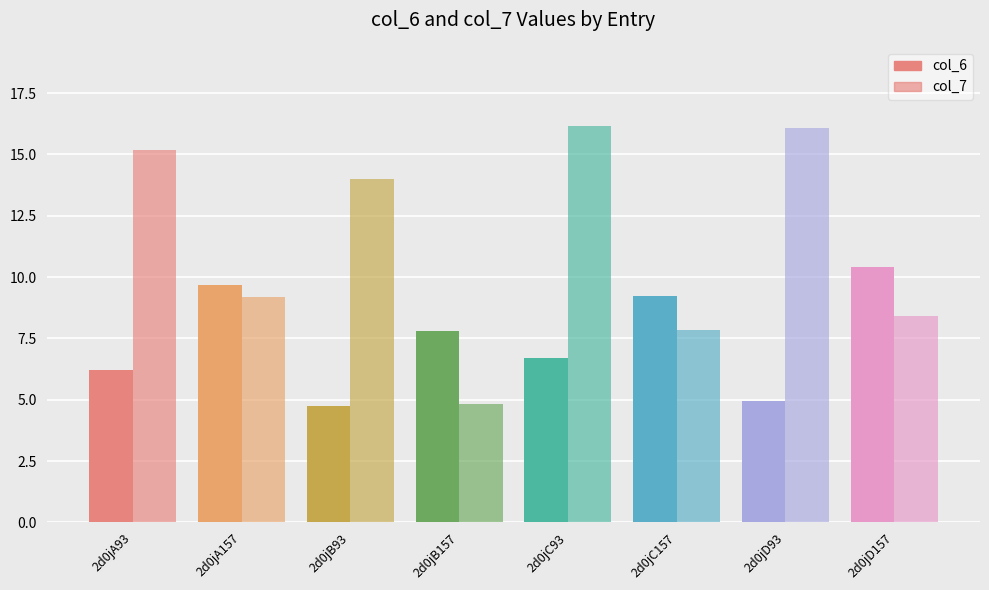

Reading left to right, extract all data points from this chart.

col_6: 6.2	9.7	4.7	7.8	6.7	9.2	4.9	10.4
col_7: 15.2	9.2	14.0	4.8	16.2	7.9	16.1	8.4